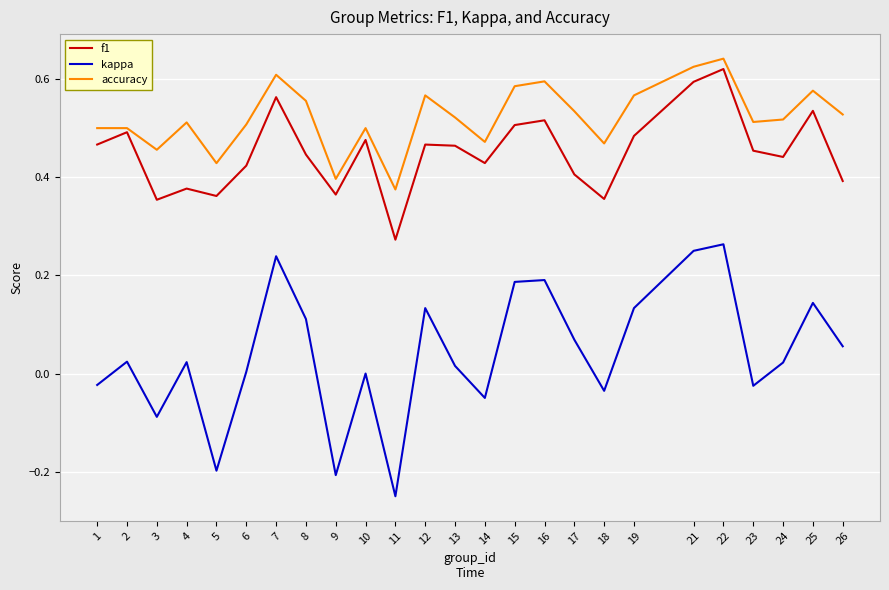

Which series has the widest spread of values?

kappa